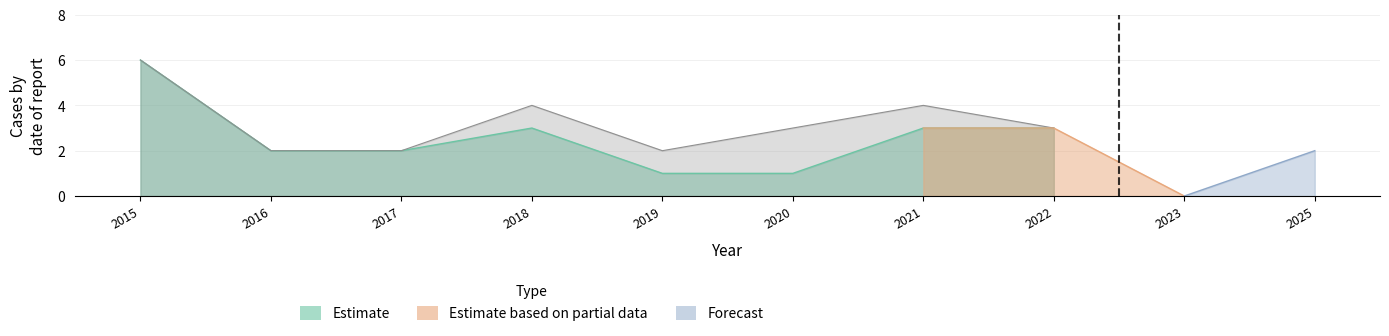

Is it true that Total equals 4 at 2021?

True